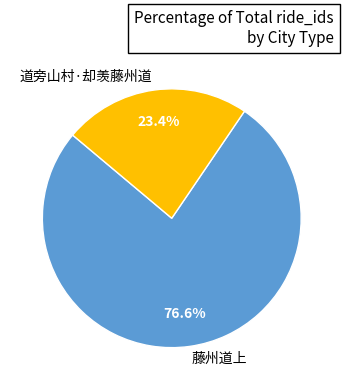

What portion of the pie excludes 藤州道上?

23.4%